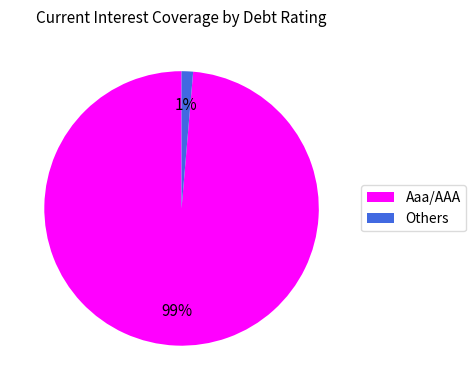

True or false: Aaa/AAA accounts for 86% of the total.

False